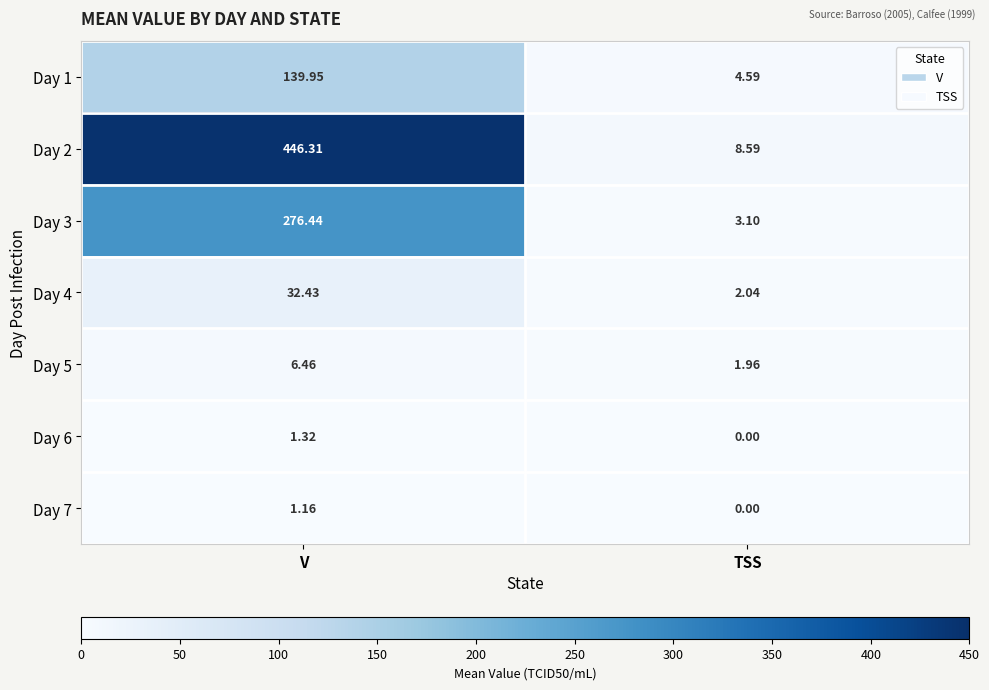

Rank the series at V from lowest to highest value.

Day 7, Day 6, Day 5, Day 4, Day 1, Day 3, Day 2